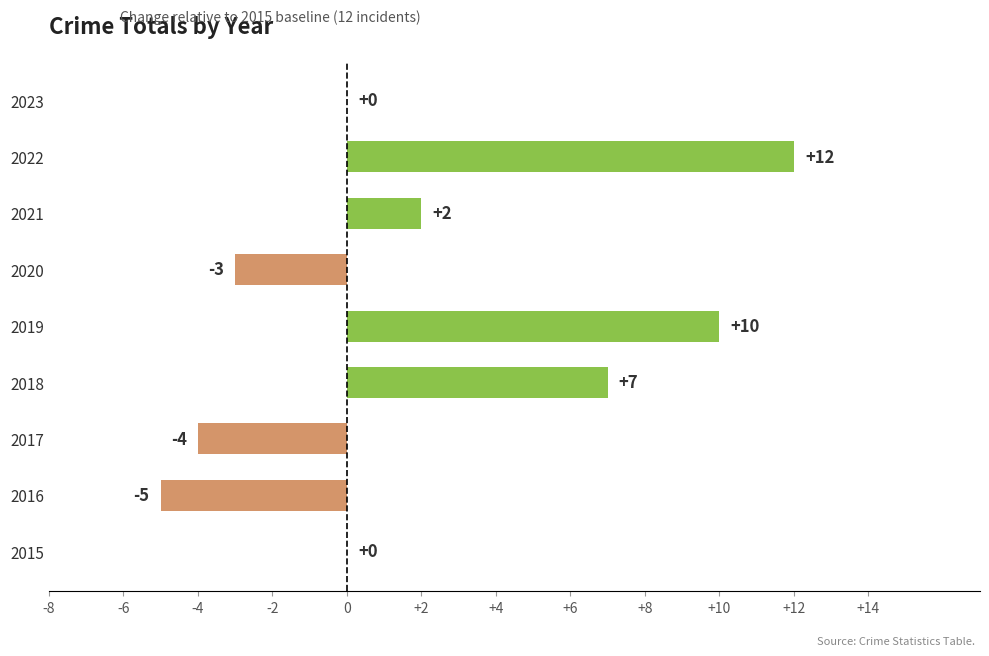

Count the number of categories in the chart.

9